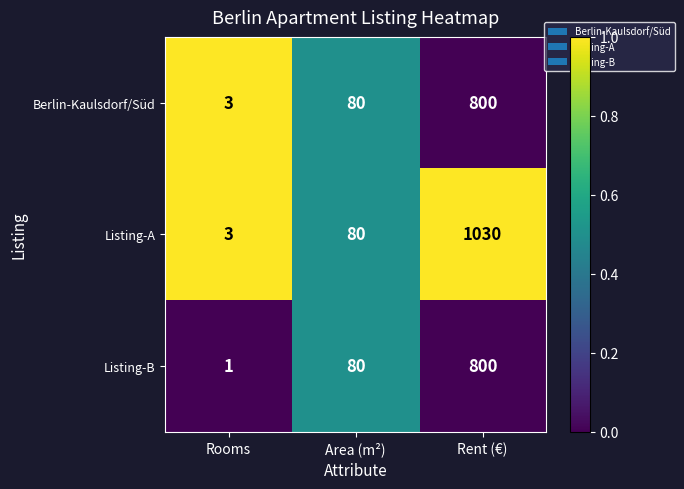

What is the maximum value for Listing-B?

800